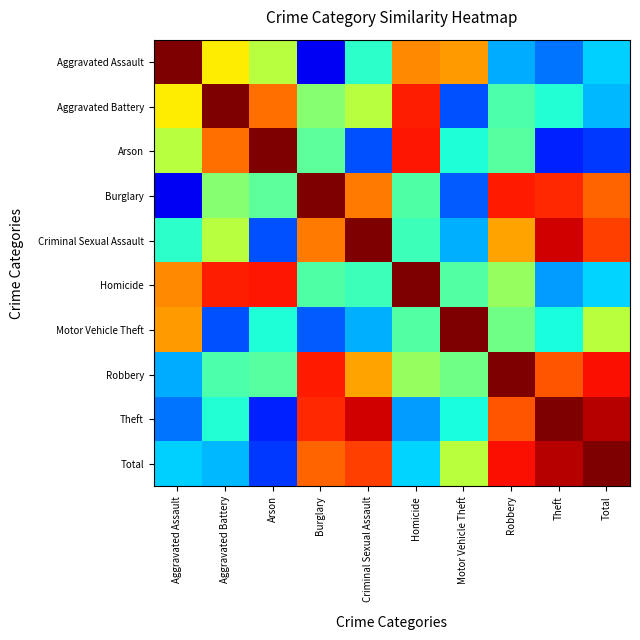

At which category is the sum across all series the highest?

Robbery